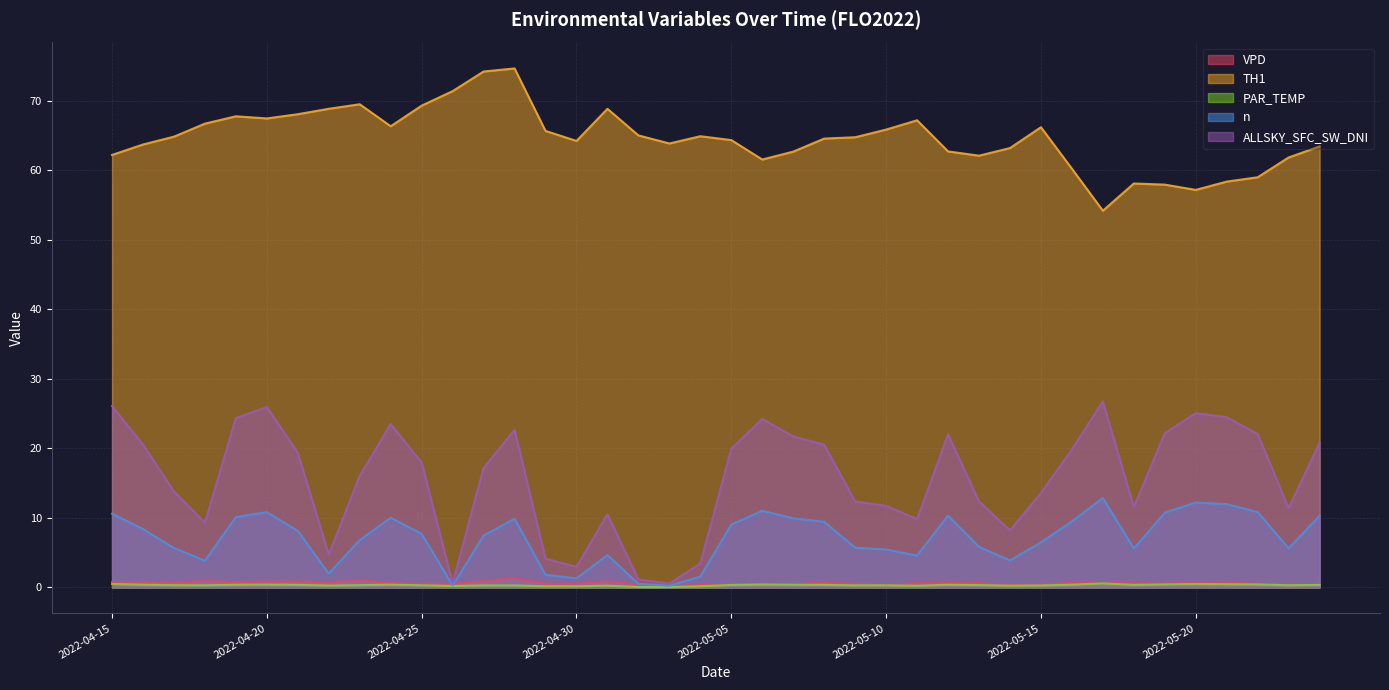

How many series are shown in this chart?

5